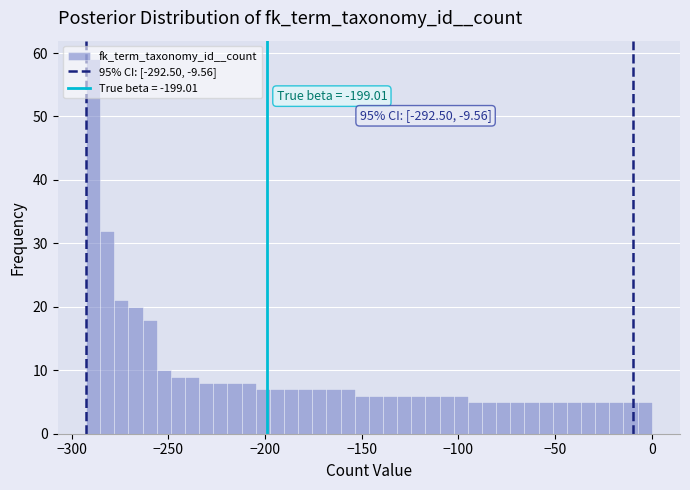

Read against the x-axis, roughly where is the centre of the tallest bar?

-290